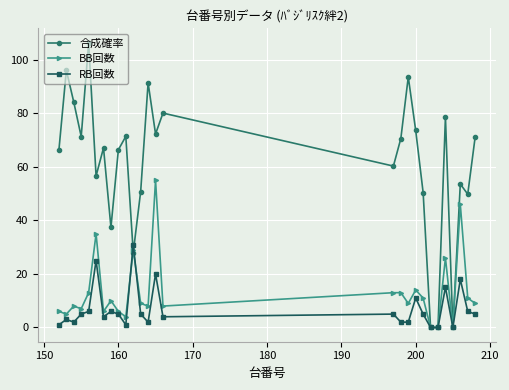

In 合成確率, how many points are higher than both neighbors (excluding endpoints)?

9